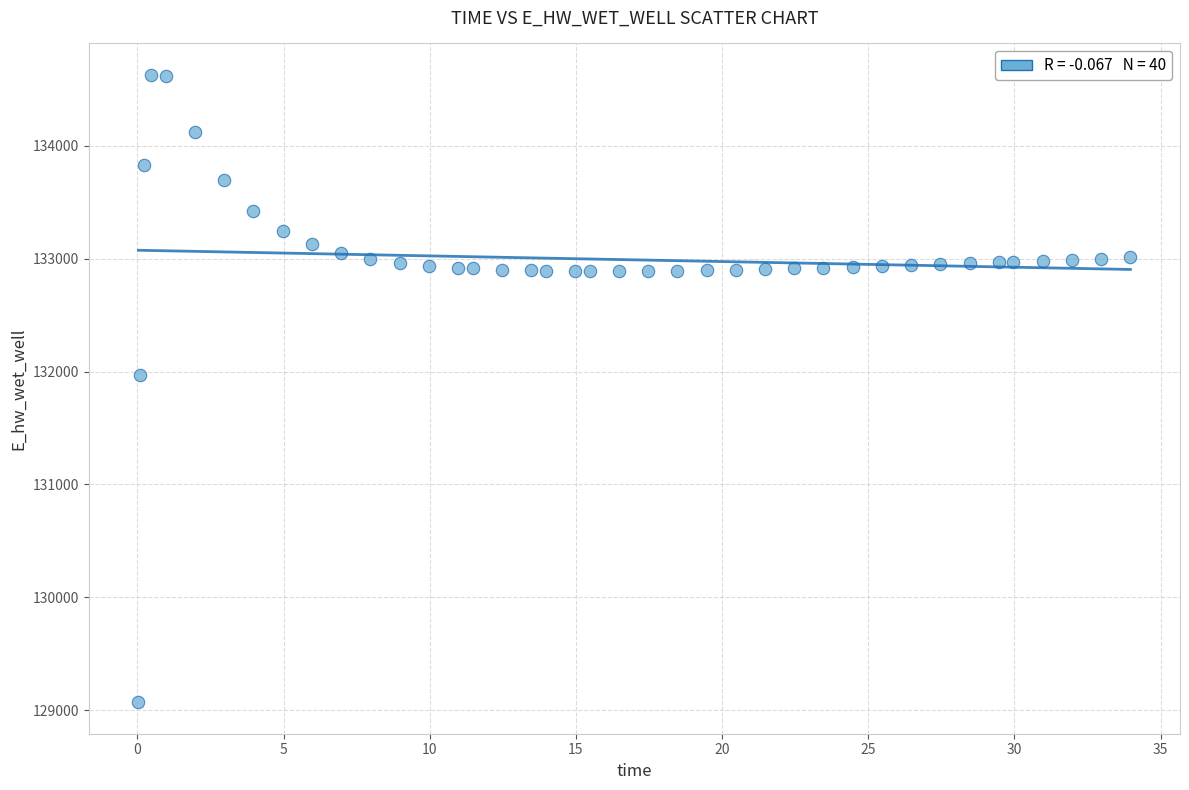

What is the range of Y values (max minus min)?

5557.7